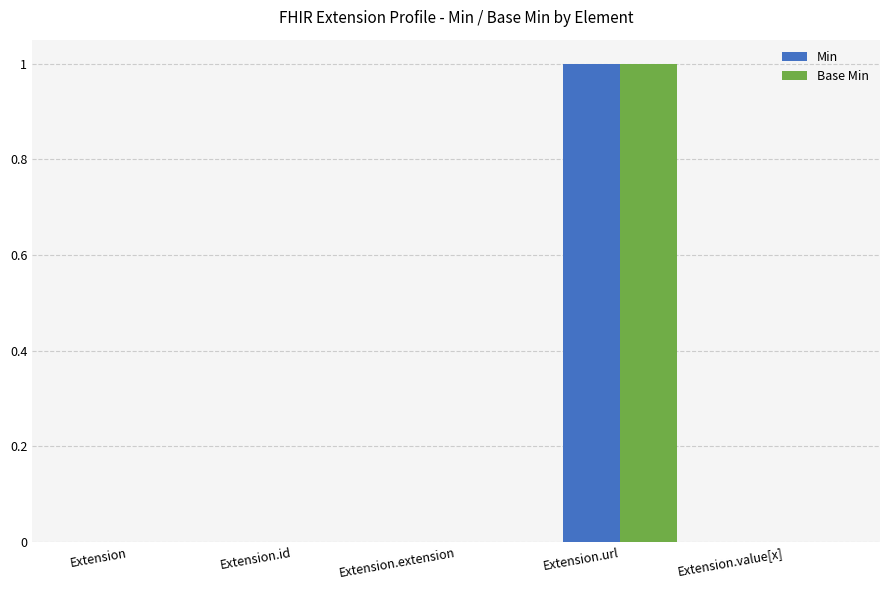

Count the Min values in the range 0 to 1.

5